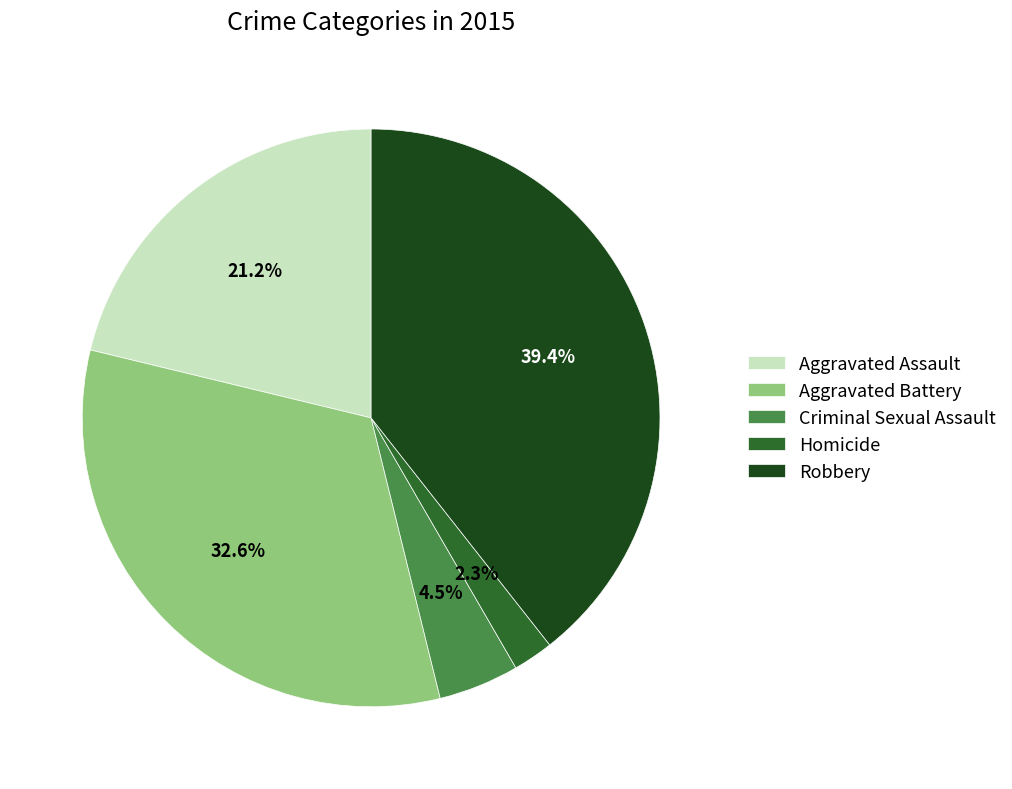

The Aggravated Battery slice represents 46% of the pie. True or false?

False